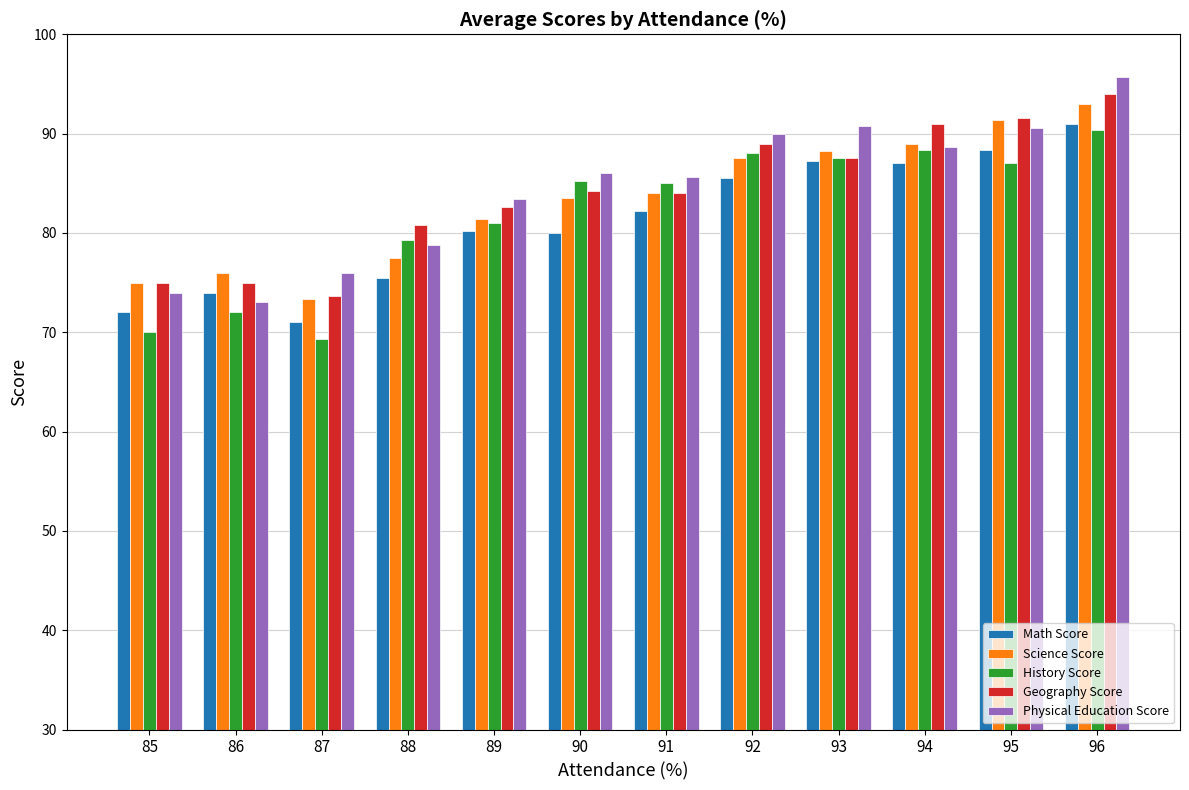

What is the difference between the Geography Score values at 87 and 85?

1.3